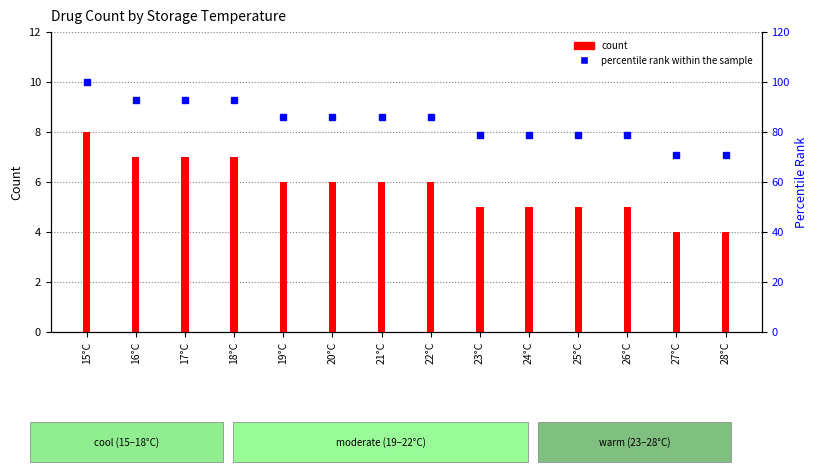

At which label does count reach its peak?

15°C